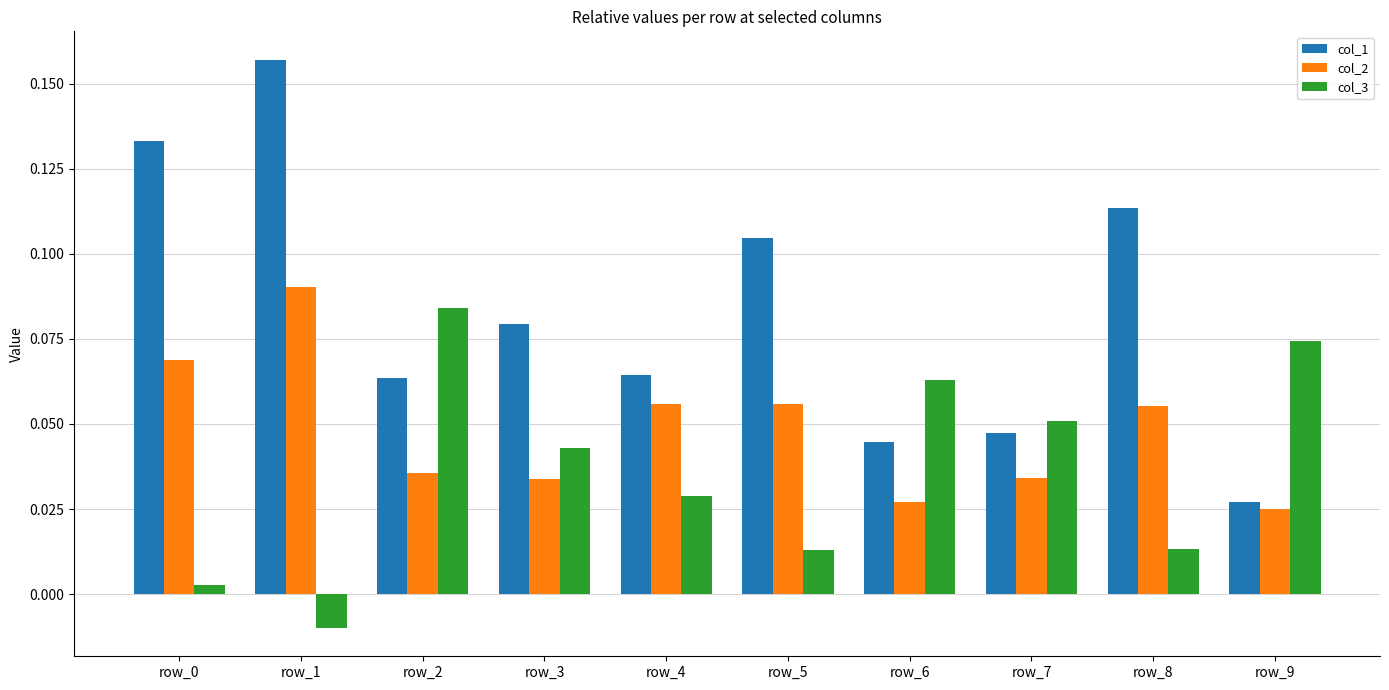

Rank the series by their average value, from lowest to highest.

col_3, col_2, col_1